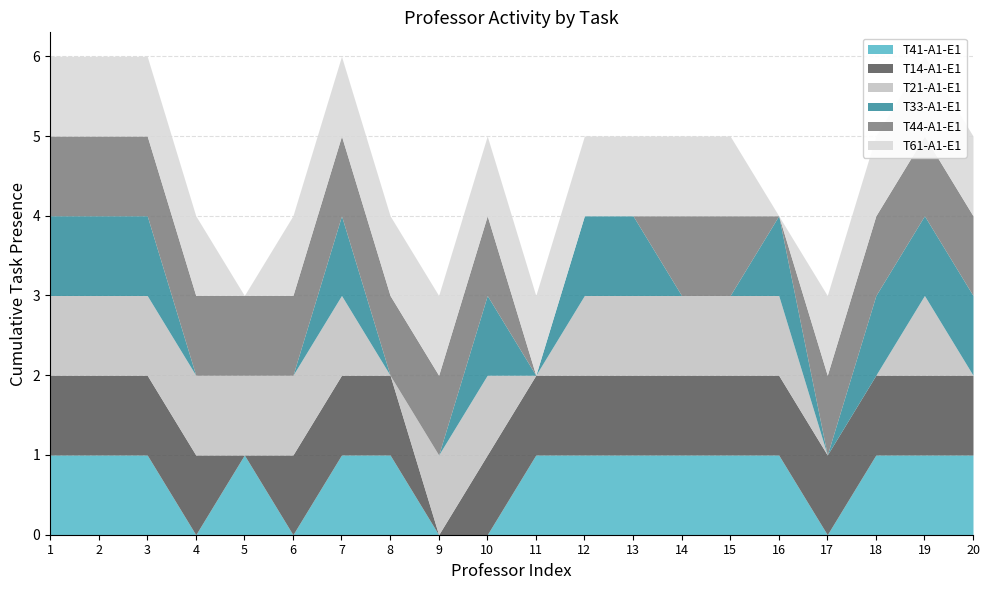

Between Profesor_16 and Profesor_17, which is larger?

Profesor_16